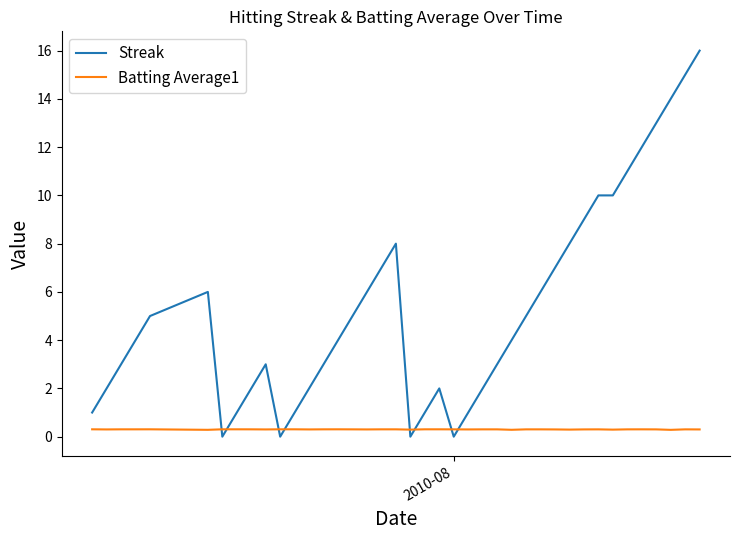

Does the chart display data point markers on the line(s)?

No